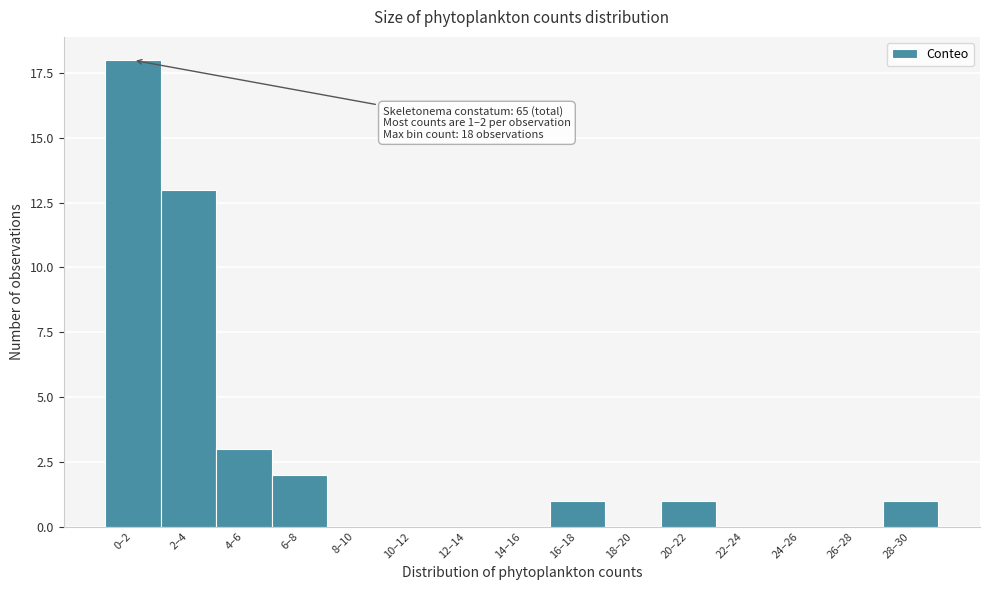

Reading left to right, extract all data points from this chart.

0–2=18	2–4=13	4–6=3	6–8=2	8–10=0	10–12=0	12–14=0	14–16=0	16–18=1	18–20=0	20–22=1	22–24=0	24–26=0	26–28=0	28–30=1